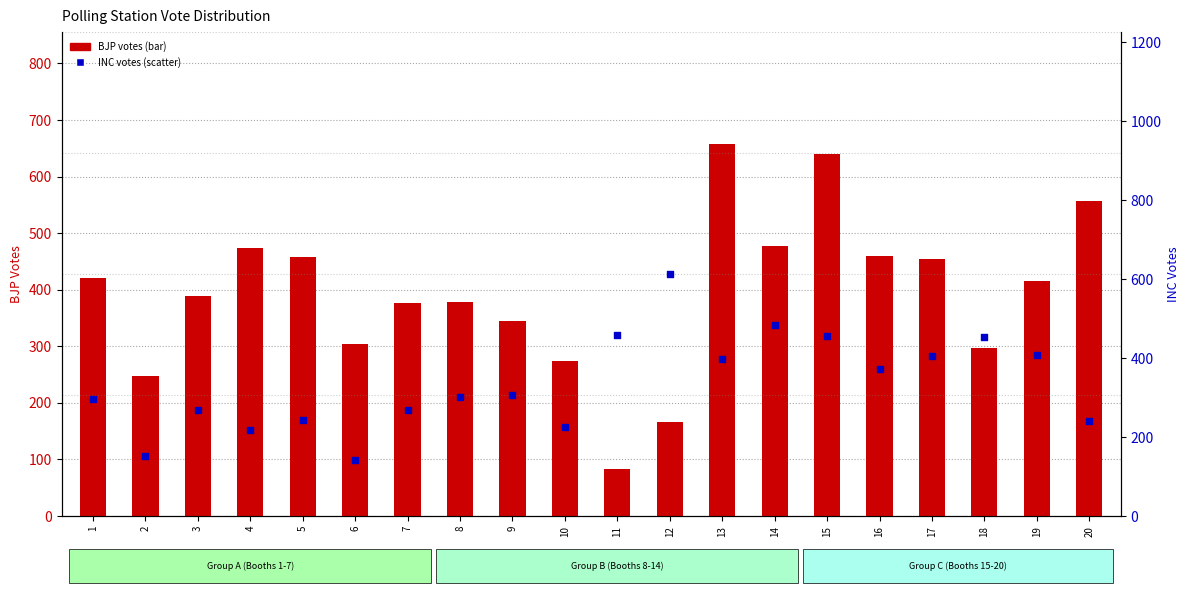

At which category is the sum across all series the highest?

15